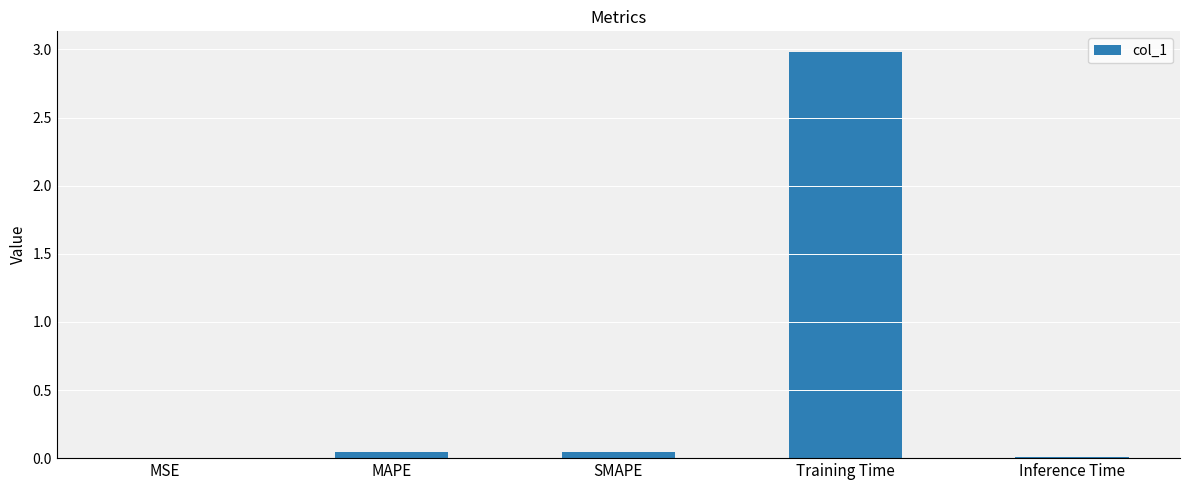

What is the sum of the values at Inference Time and Training Time?

3.0